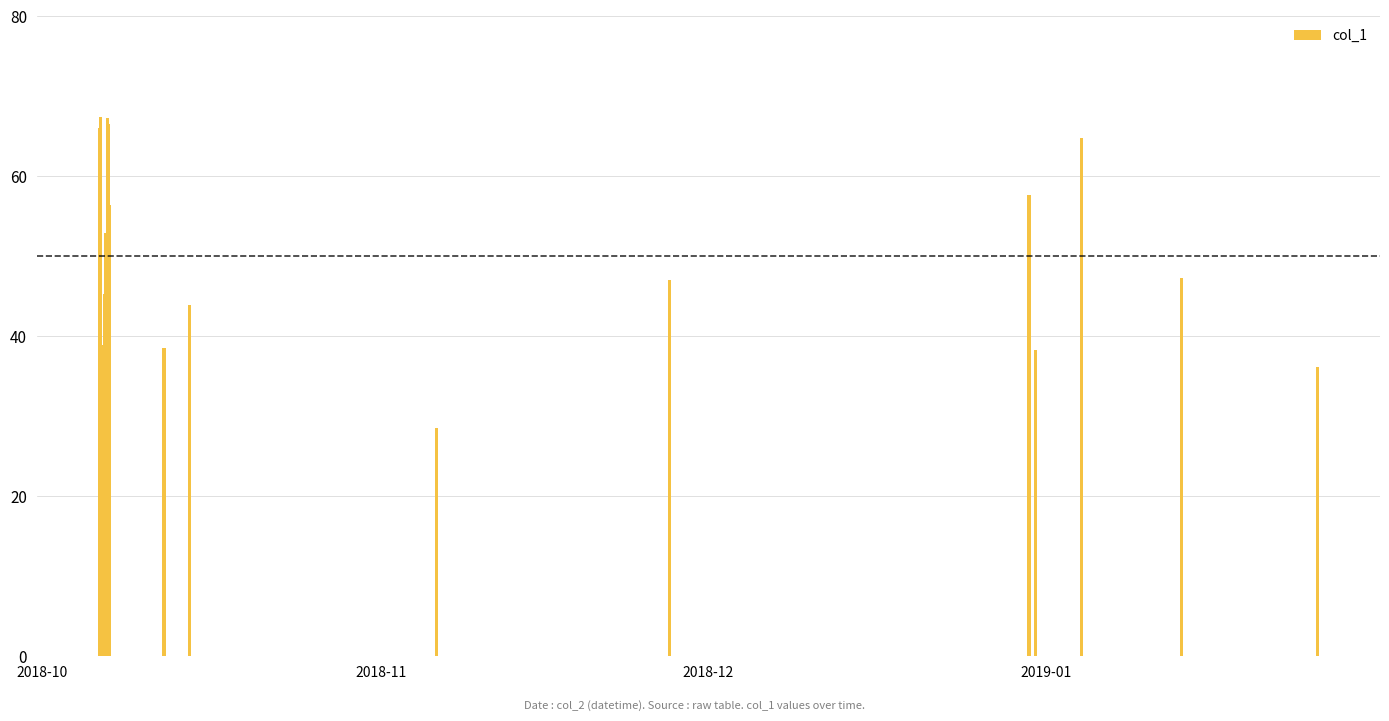

Count the number of categories in the chart.

40